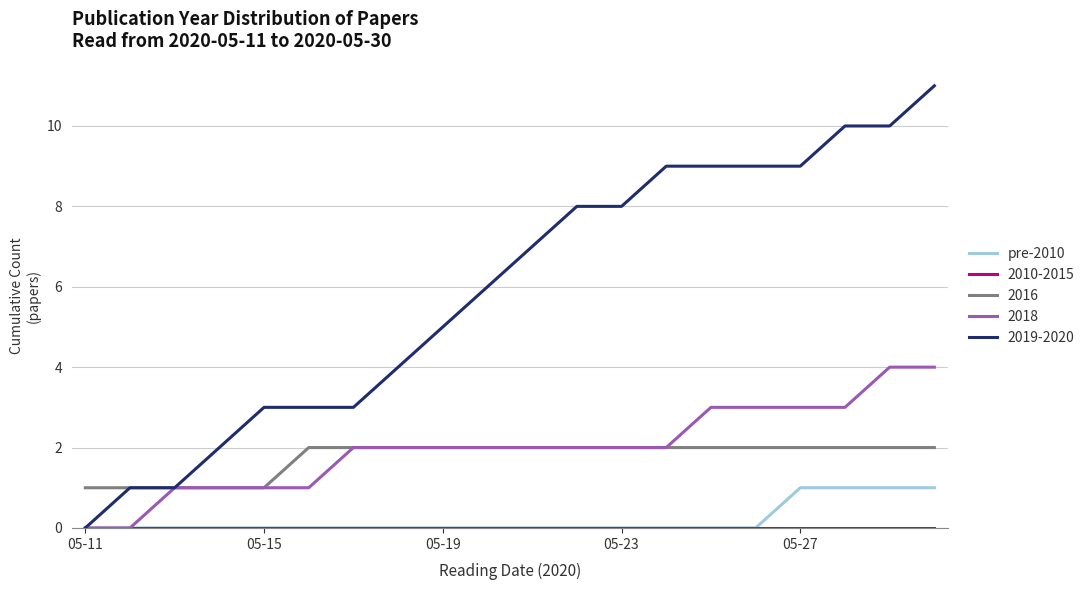

Which series has the largest range (max minus min)?

2019-2020